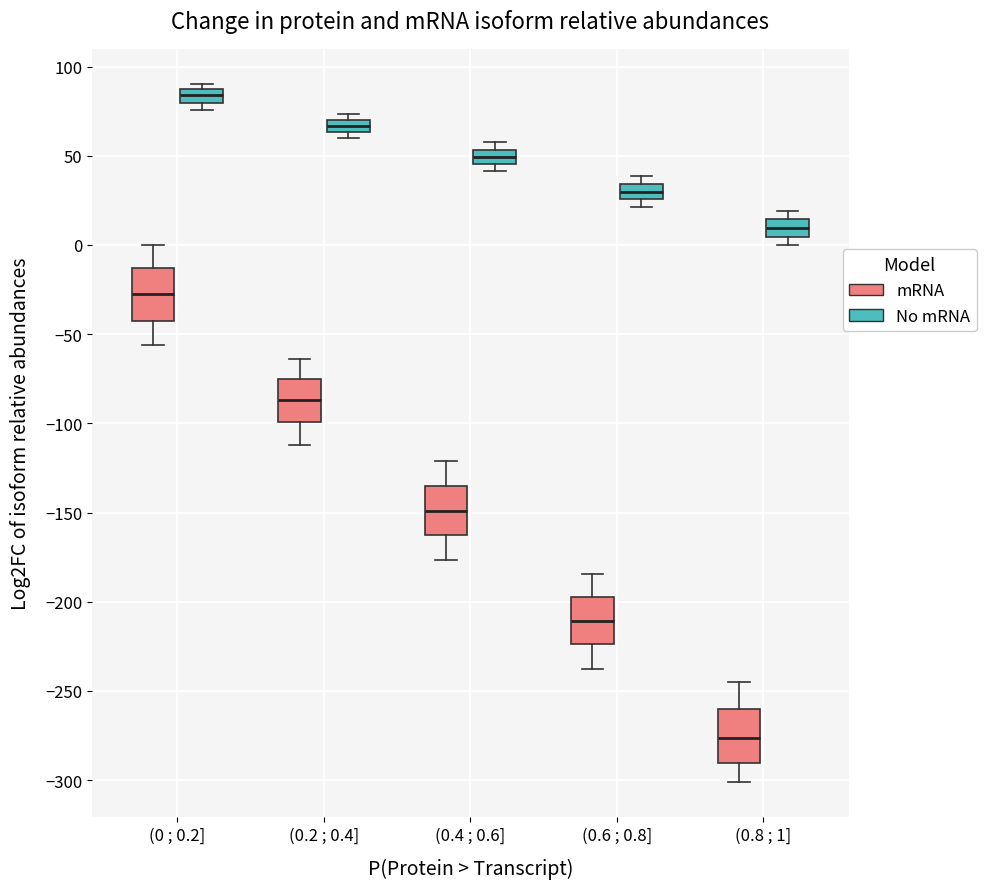

Which box has the highest median line?

(0 ; 0.2] (No mRNA)